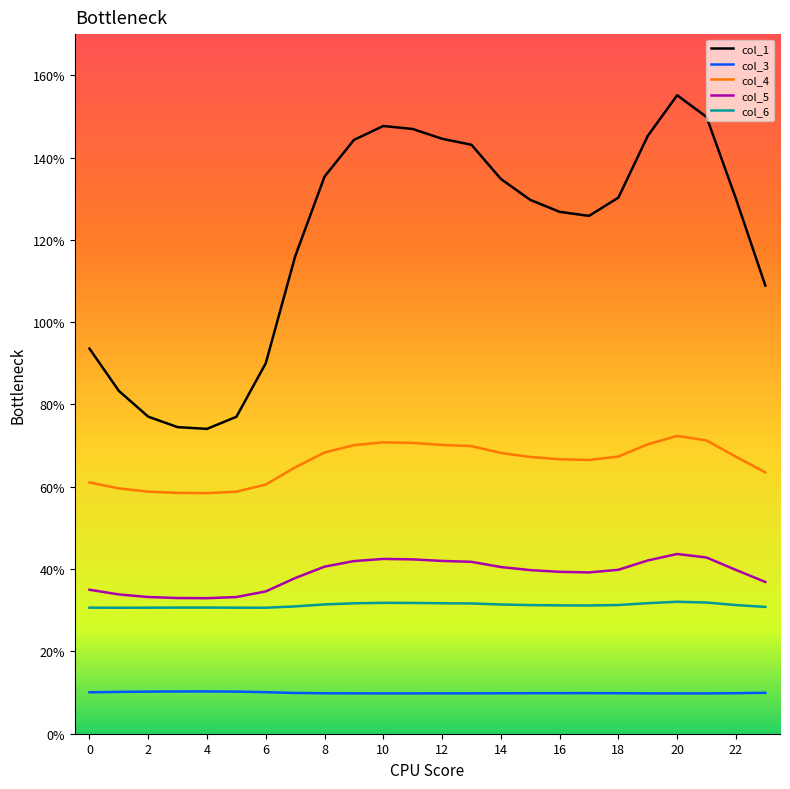

Which series has the largest range (max minus min)?

col_1